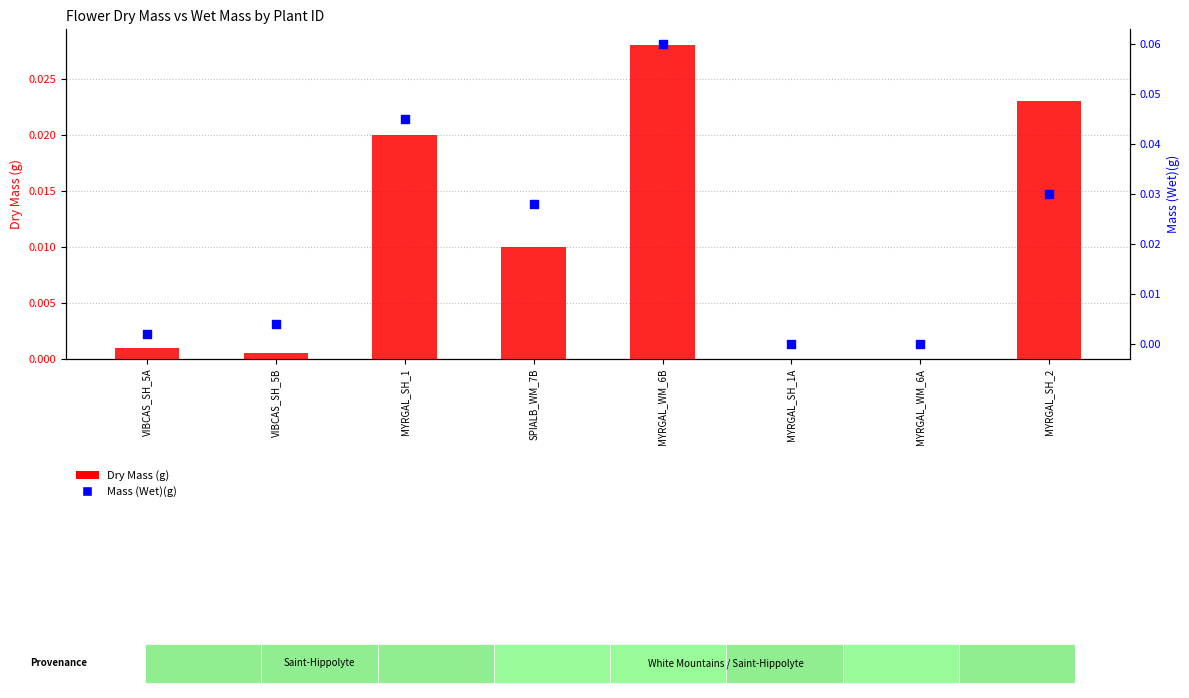

Which series reaches the minimum Y coordinate?

Dry Mass (g)